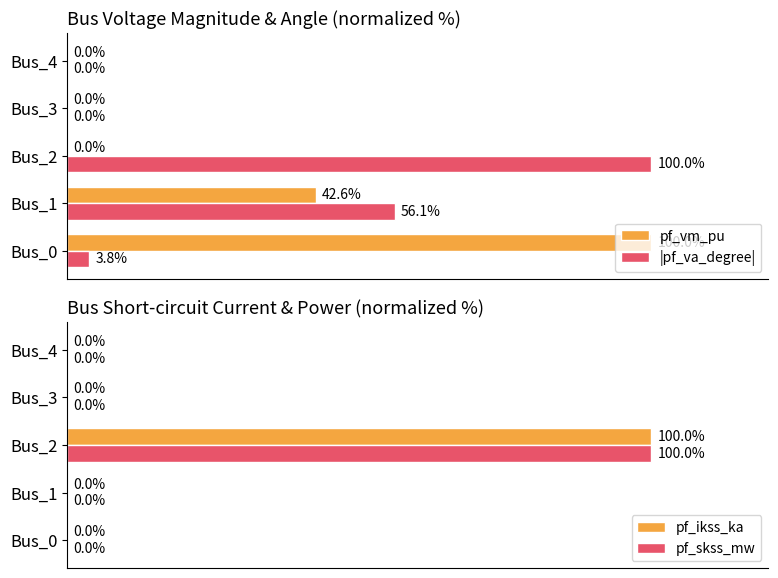

At which label does pf_skss_mw reach its peak?

Bus_2